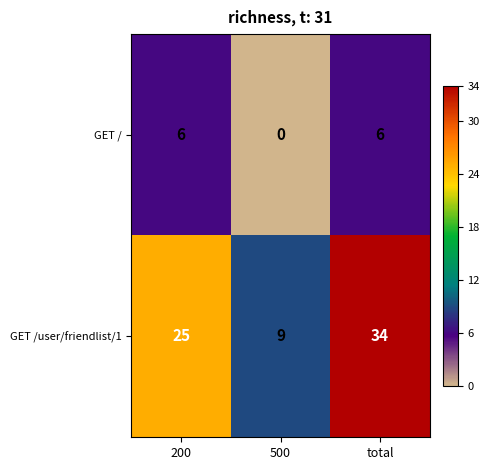

How many data points in GET /user/friendlist/1 are less than 25?

1